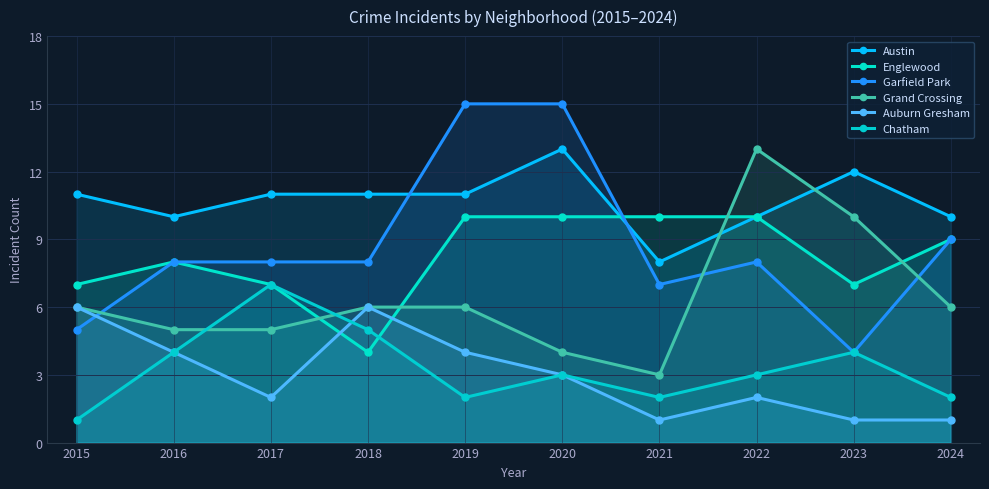

Rank the series by their maximum value, from lowest to highest.

Auburn Gresham, Chatham, Englewood, Austin, Grand Crossing, Garfield Park